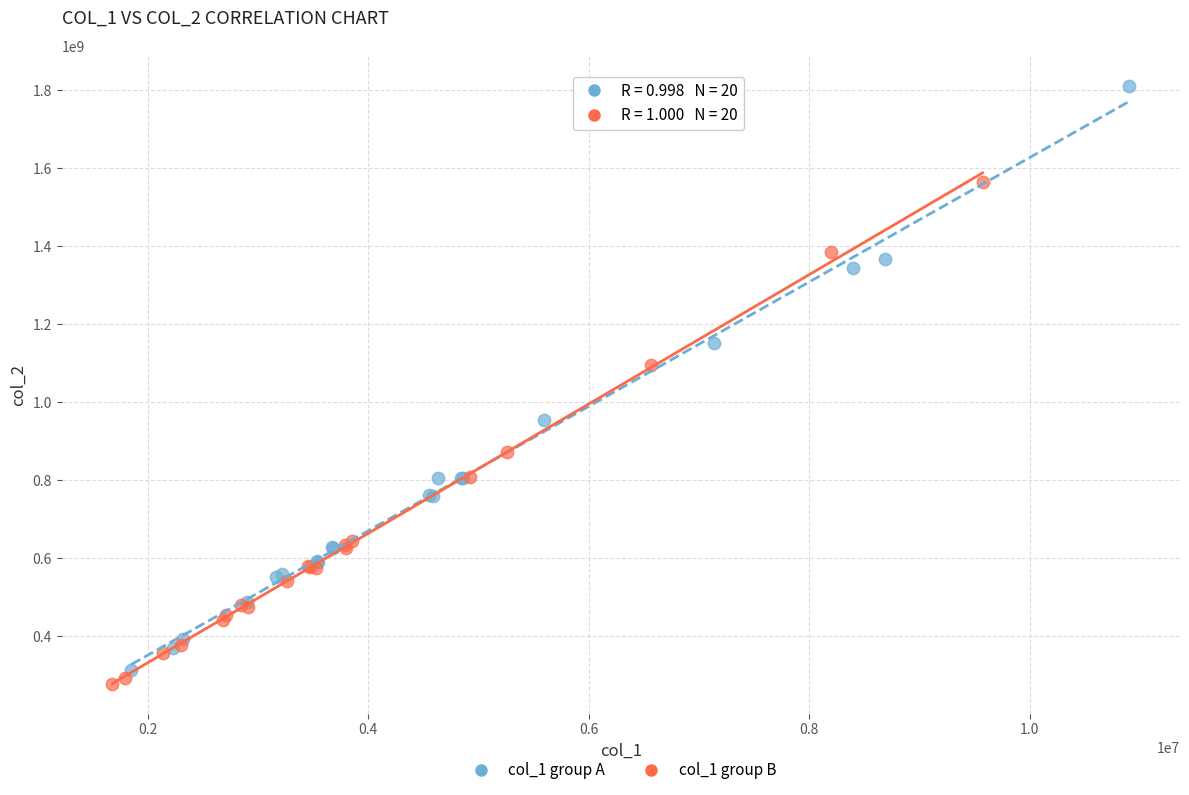

Which series has the largest Y range (max minus min)?

col_1 group A